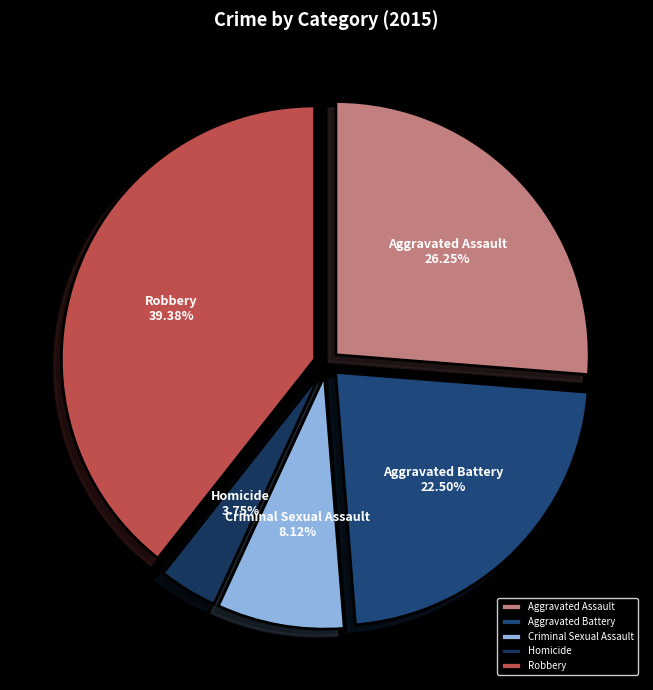

The Criminal Sexual Assault slice represents 8% of the pie. True or false?

True